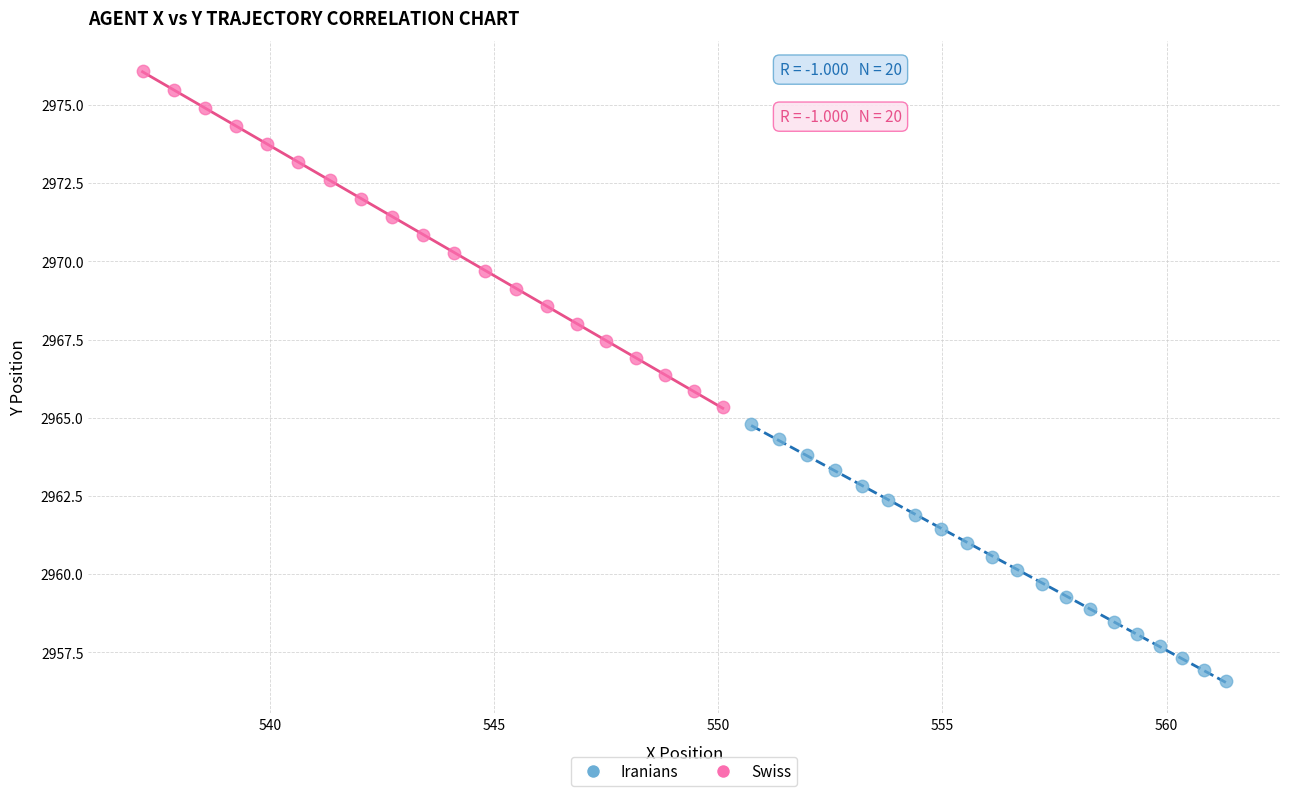

Which series contains the highest Y value?

Swiss